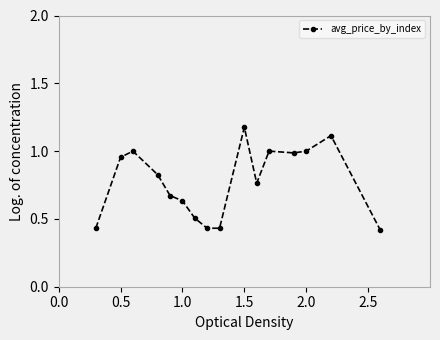

True or false: there are more than 0 points higher than both neighbors.

True